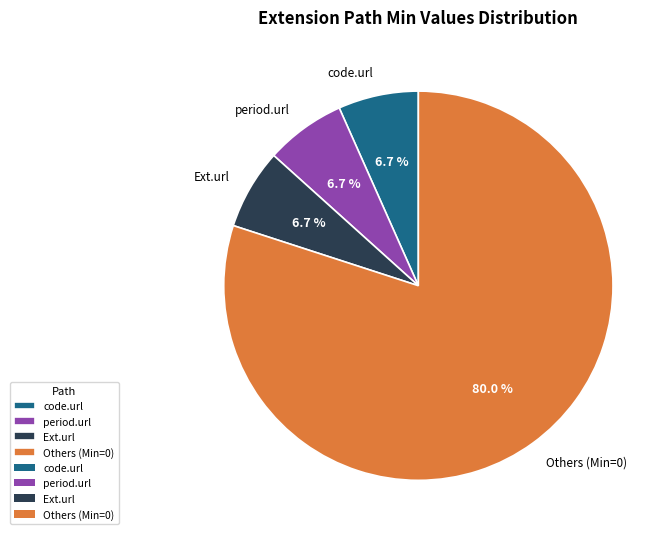

Which category accounts for the majority?

Others (Min=0)